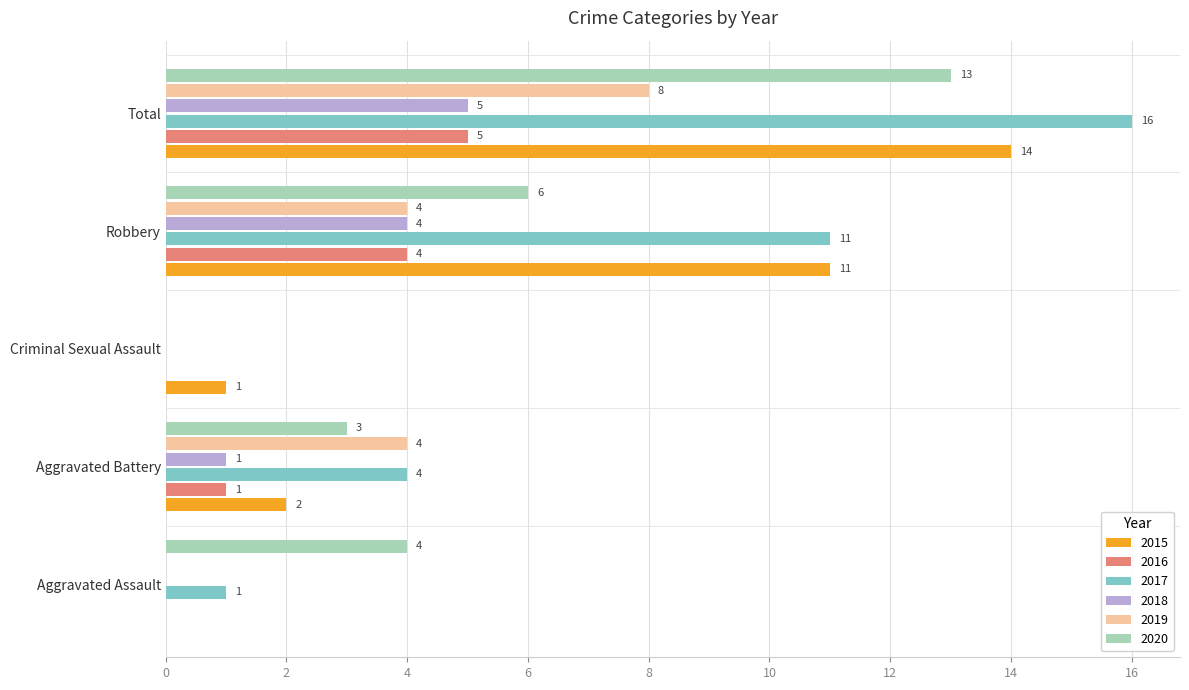

True or false: 2019 has a value of 4 at Aggravated Battery.

True